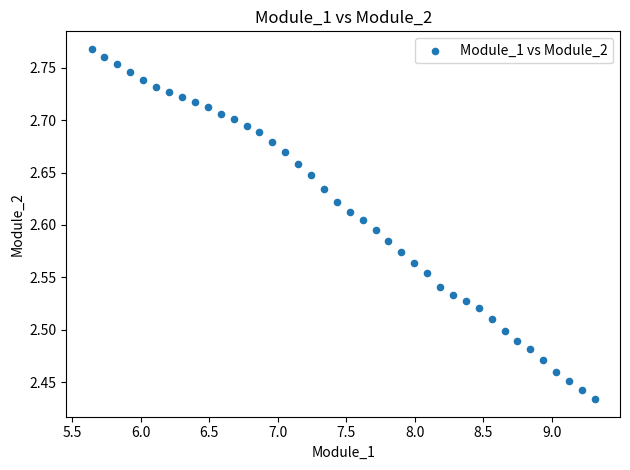

What is the range of Y values (max minus min)?

0.3